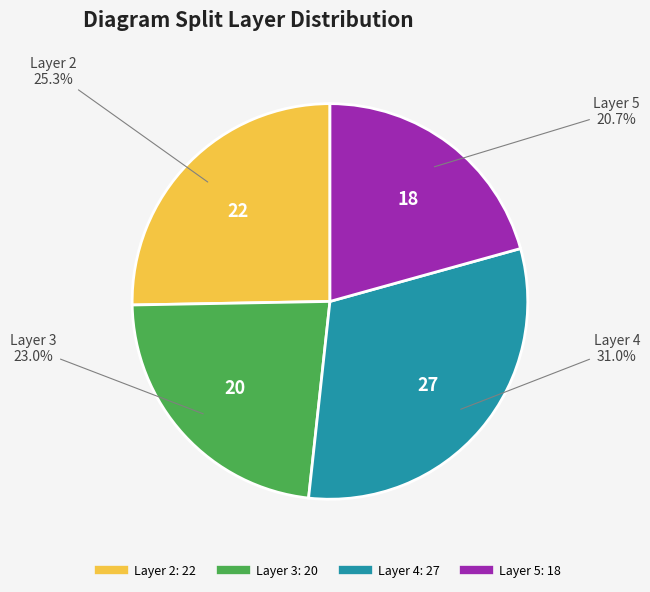

Does any single category account for the majority?

No